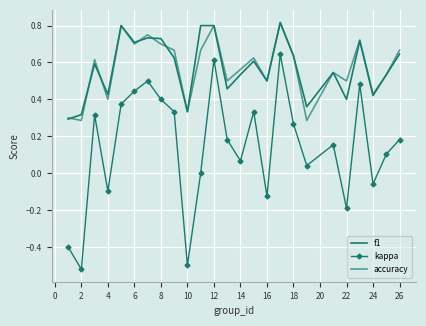

What is the value of the kappa point at the 4th from the left?

-0.1